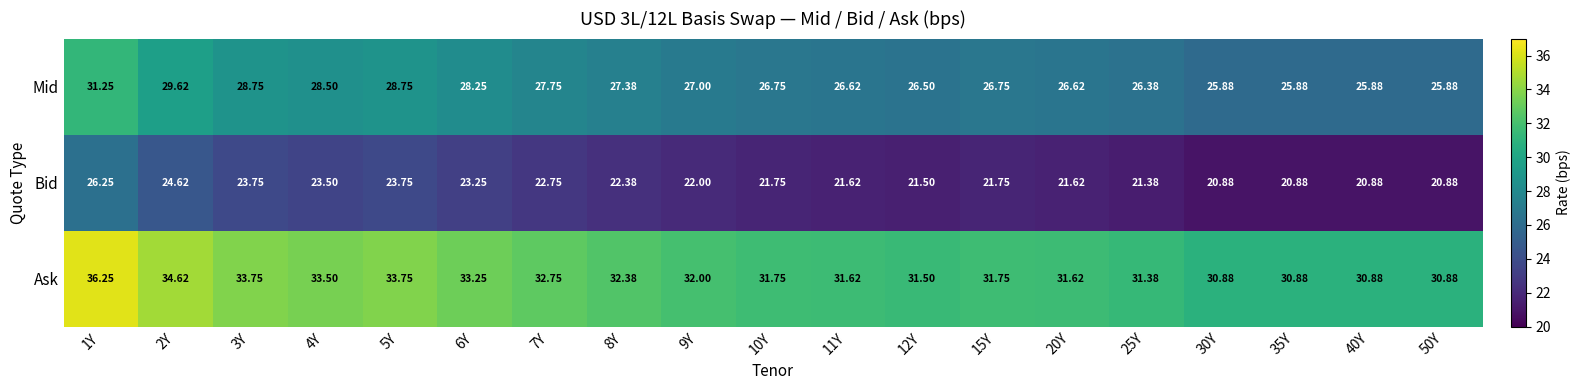

Is the value of Mid at 9Y greater than the value of Ask at 6Y?

No